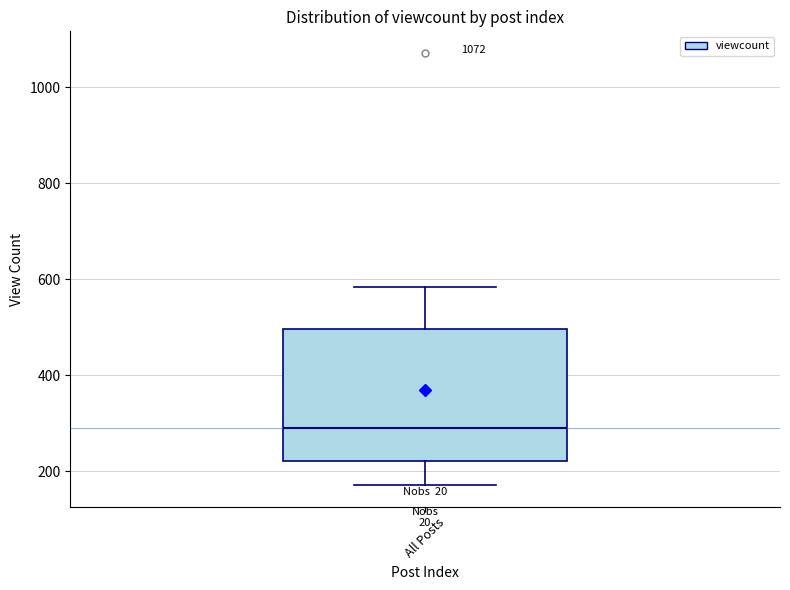

Where does the lower whisker of the box for All Posts end on the y-axis? The values are not printed on the chart, so give them approximately, as read against the axis.

180